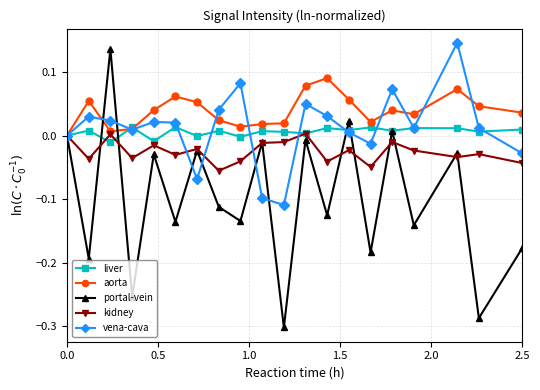

Which series has the largest range (max minus min)?

portal-vein